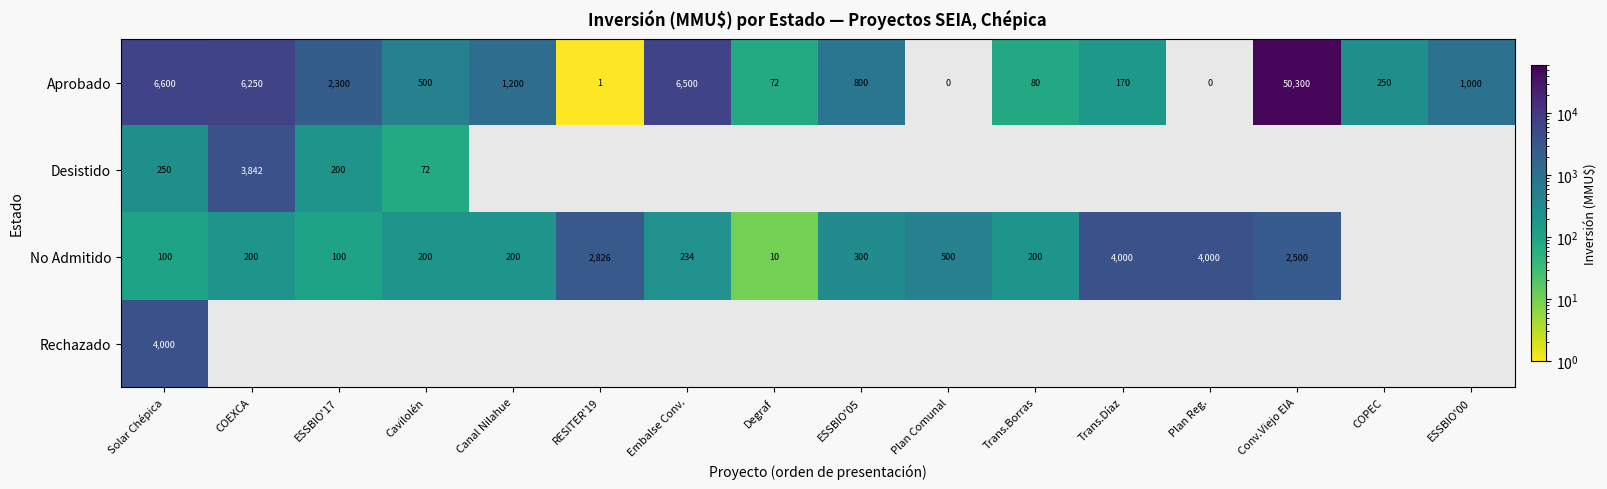

The value of Aprobado at Embalse Conv. is 1398. True or false?

False